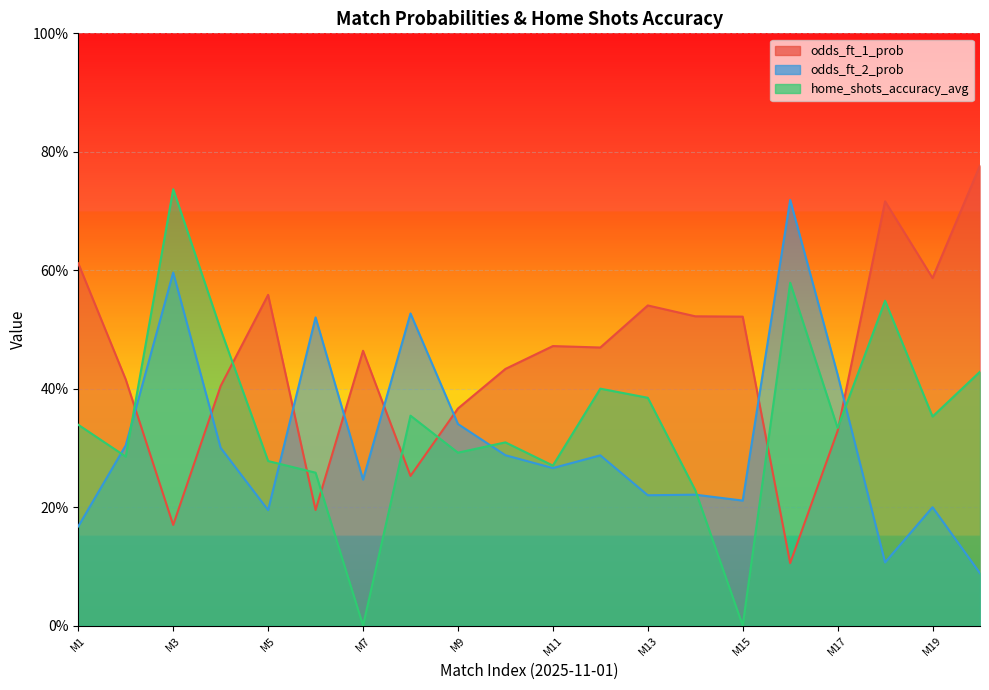

How many interior local peaks does the odds_ft_2_prob series have?

7